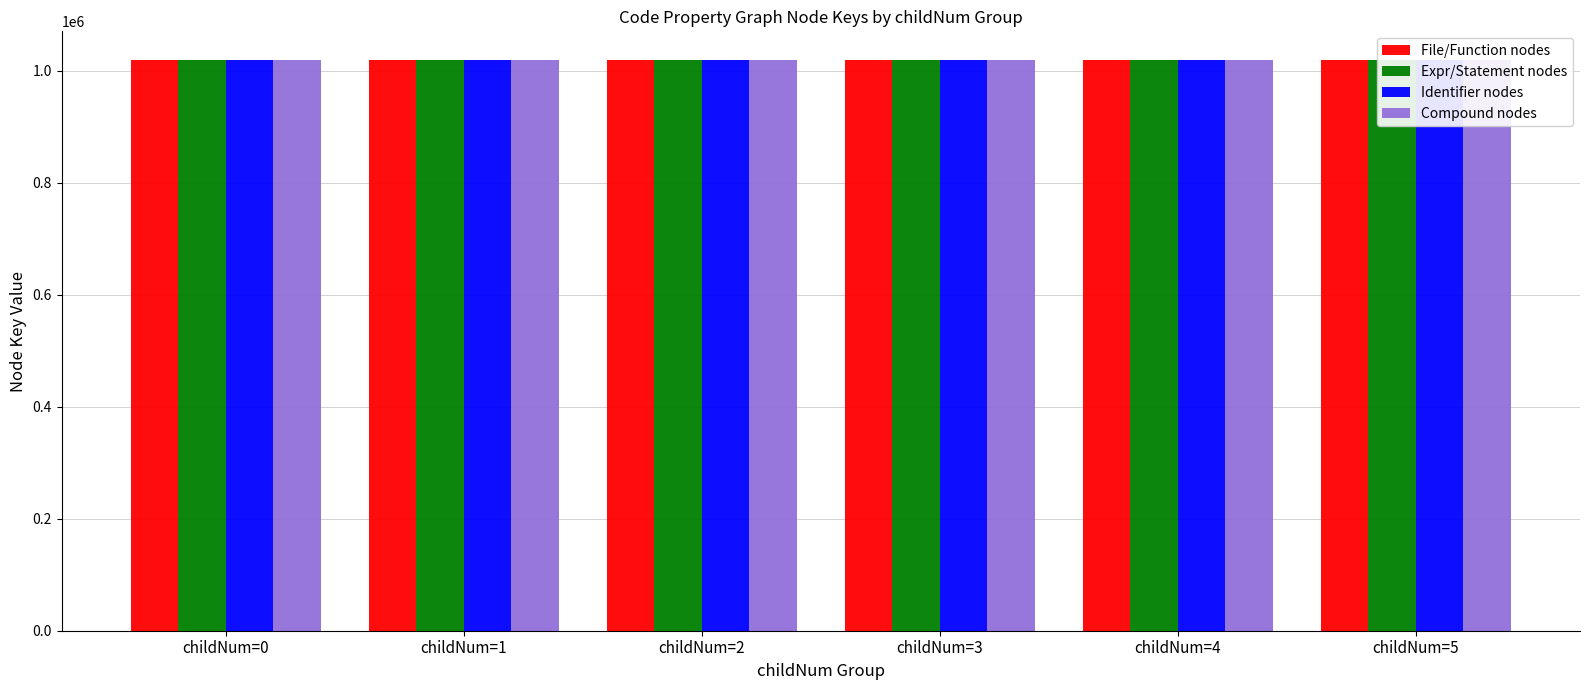

What is the lowest value of the Compound nodes series?

1019059